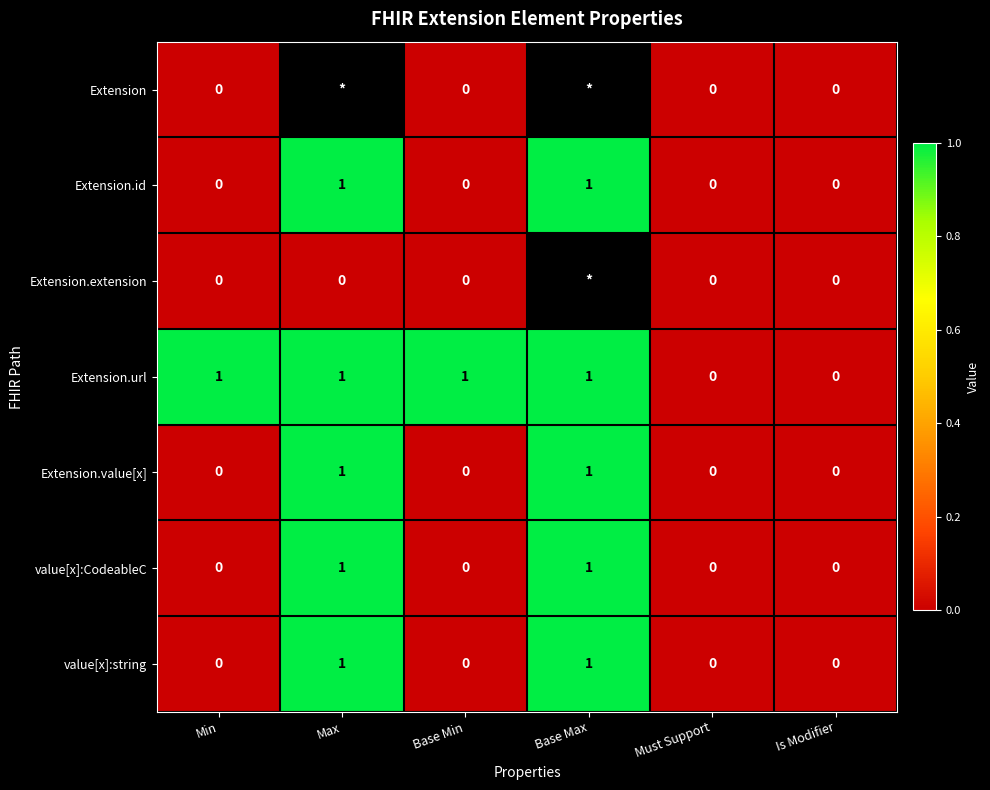

The value of Extension.value[x] at Base Min is 1. True or false?

False